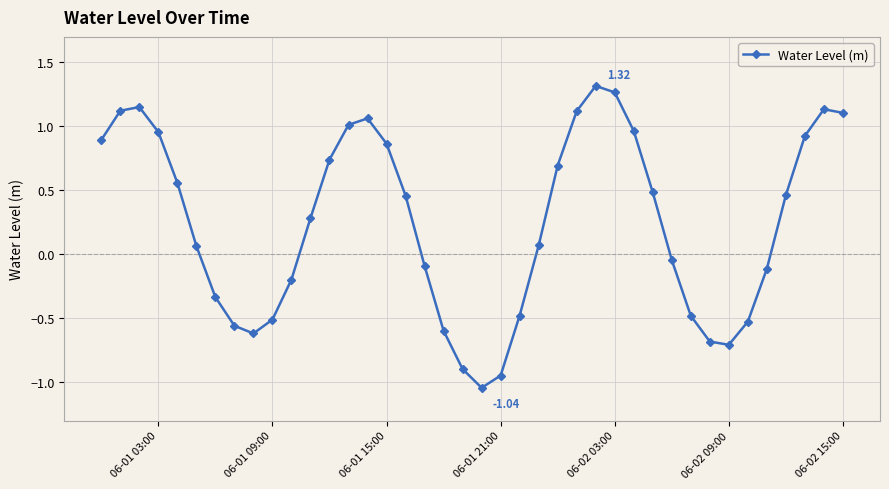

What is the difference between the maximum and minimum values?

2.4